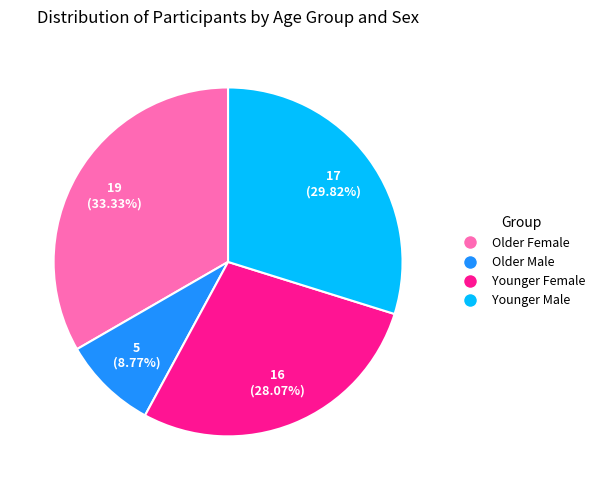

Rank the categories by value from highest to lowest.

Older Female, Younger Male, Younger Female, Older Male